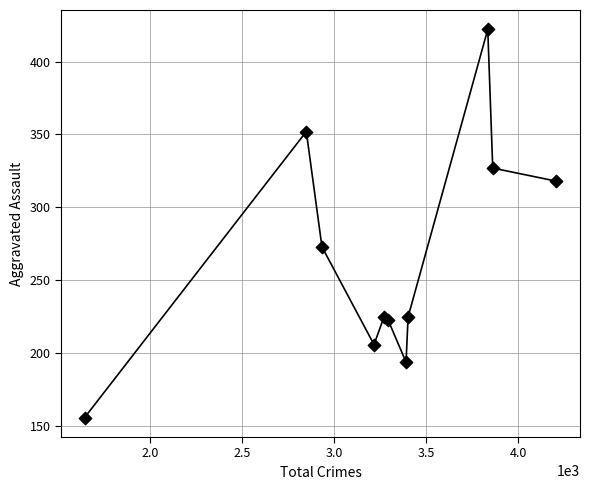

What Y value in the scatter plot is closest to 289?

273